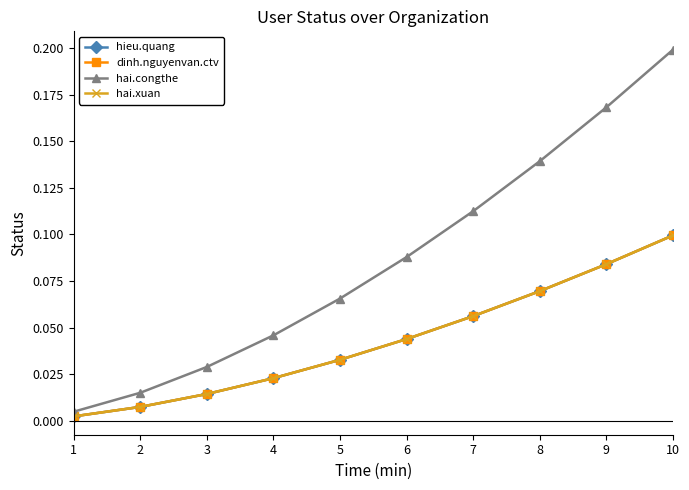

True or false: hieu.quang and hai.xuan intersect in this chart.

False